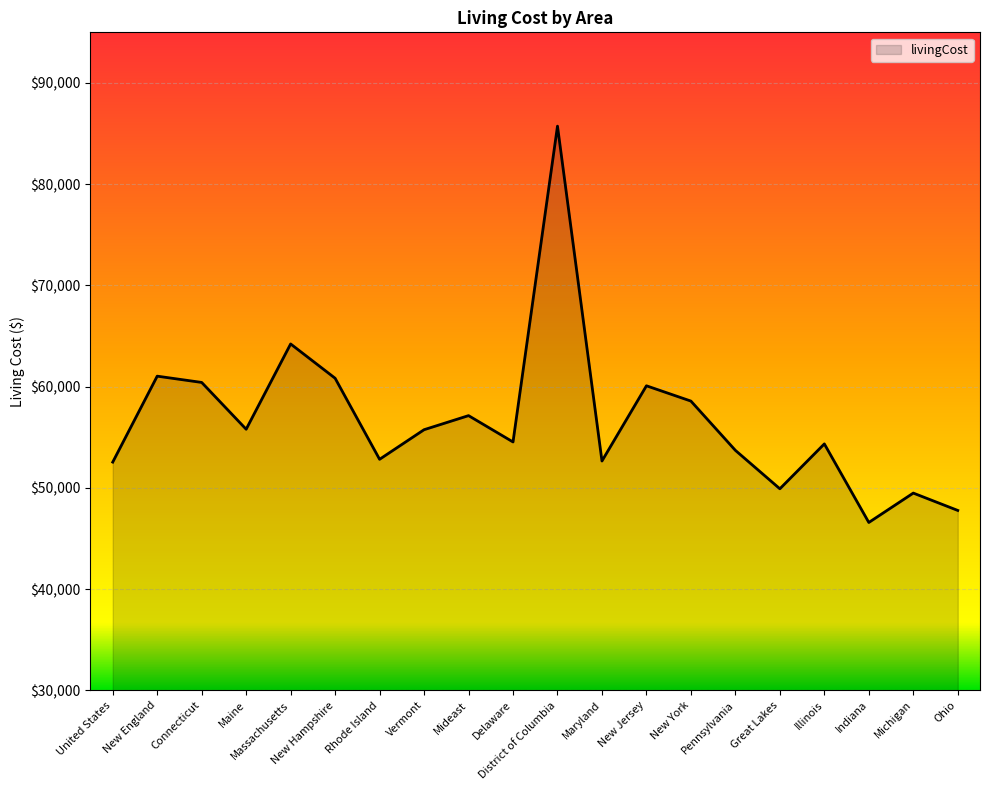

True or false: the data shows 54341 at Illinois.

True